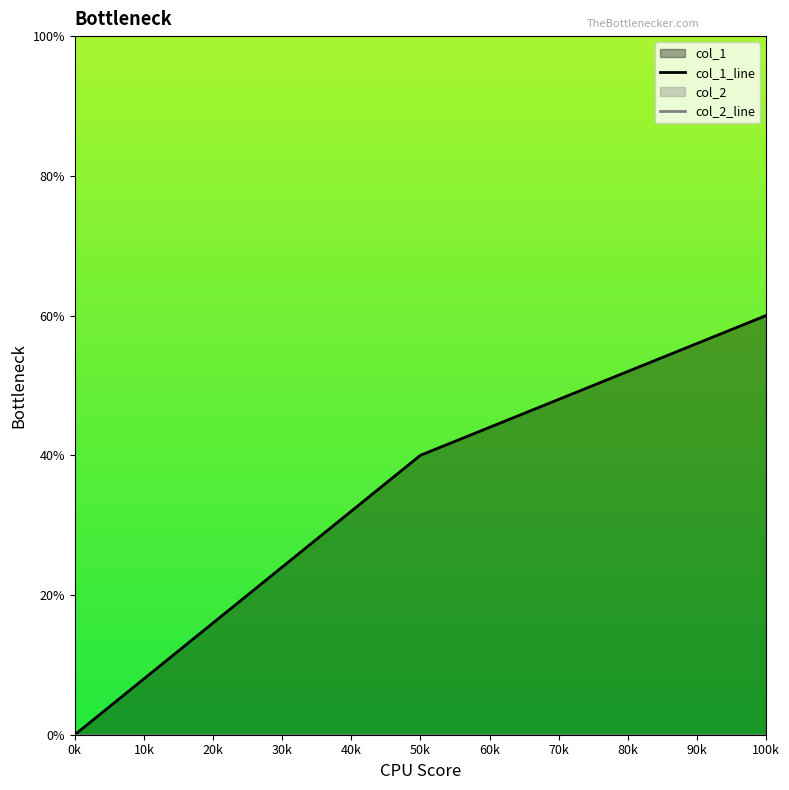

What is the average value?

2